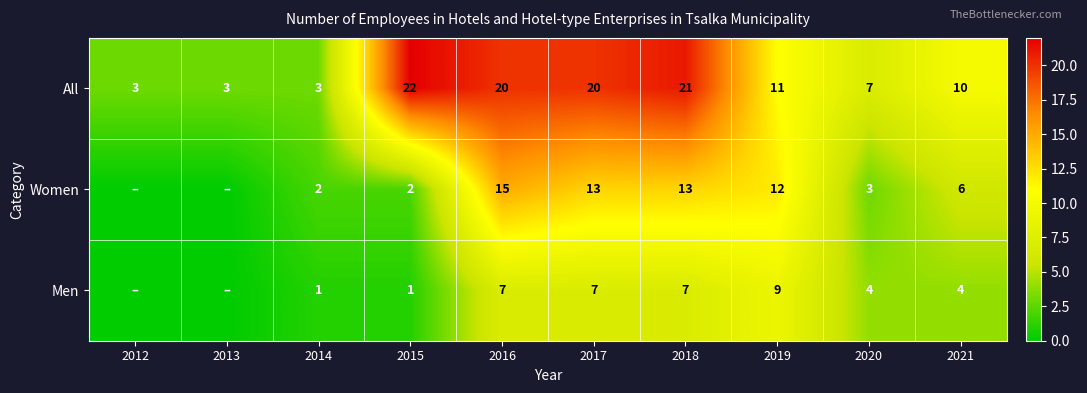

At which label is All closest to 12?

2019